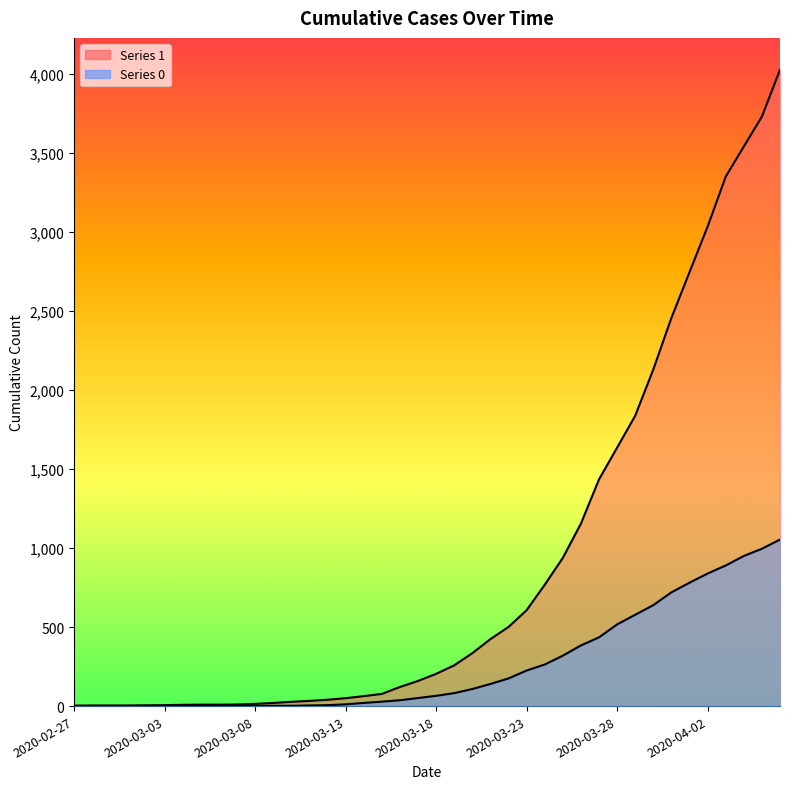

How many data points in 1 are above 204?

19